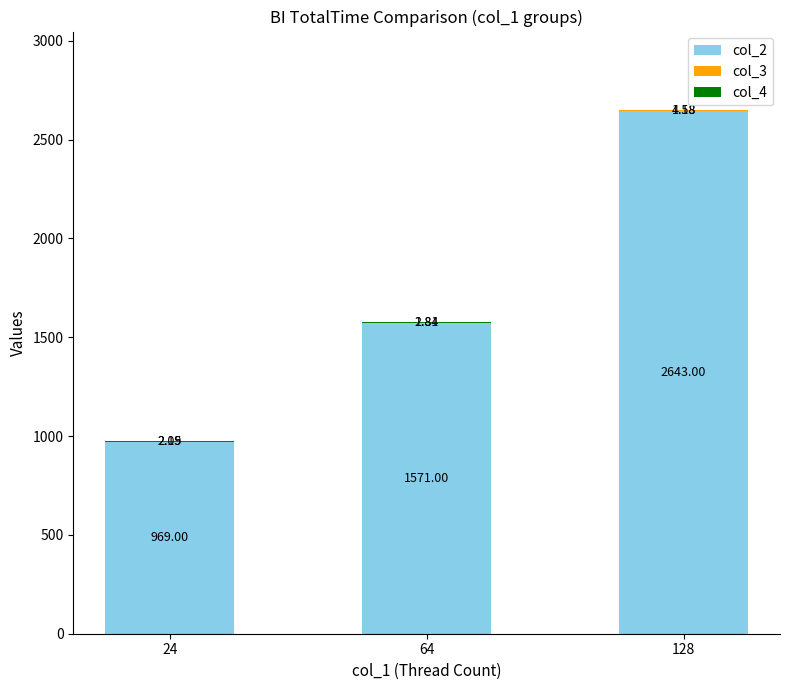

Does the chart contain stacked bars?

Yes